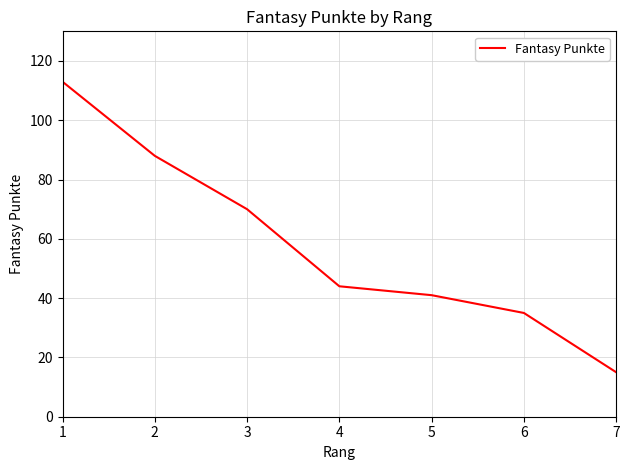

Count the number of data series in this chart.

1